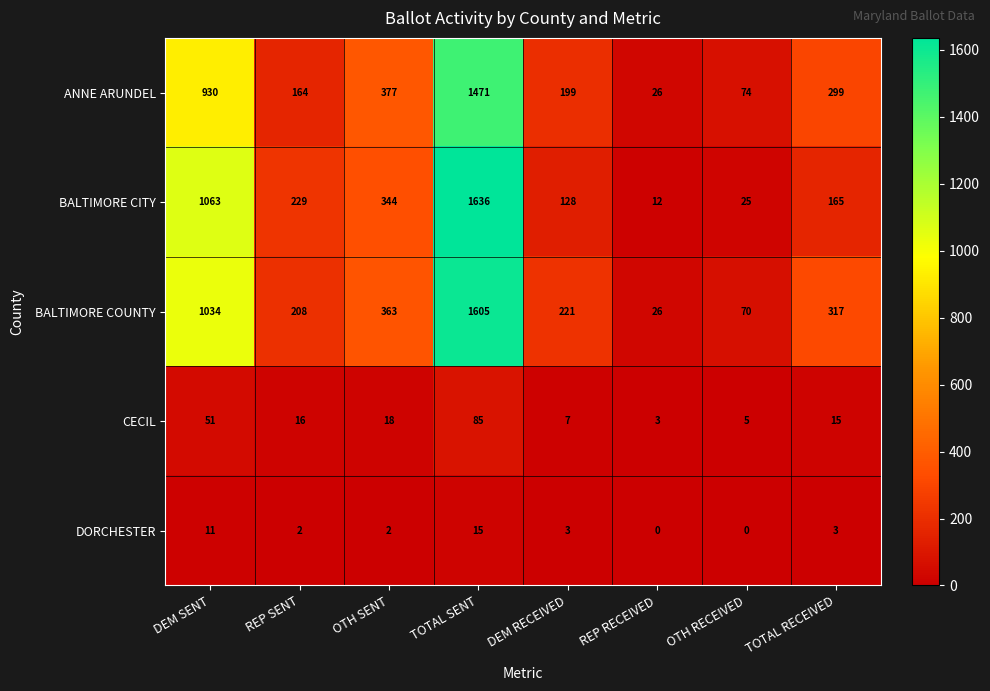

How many distinct data groups are displayed?

5